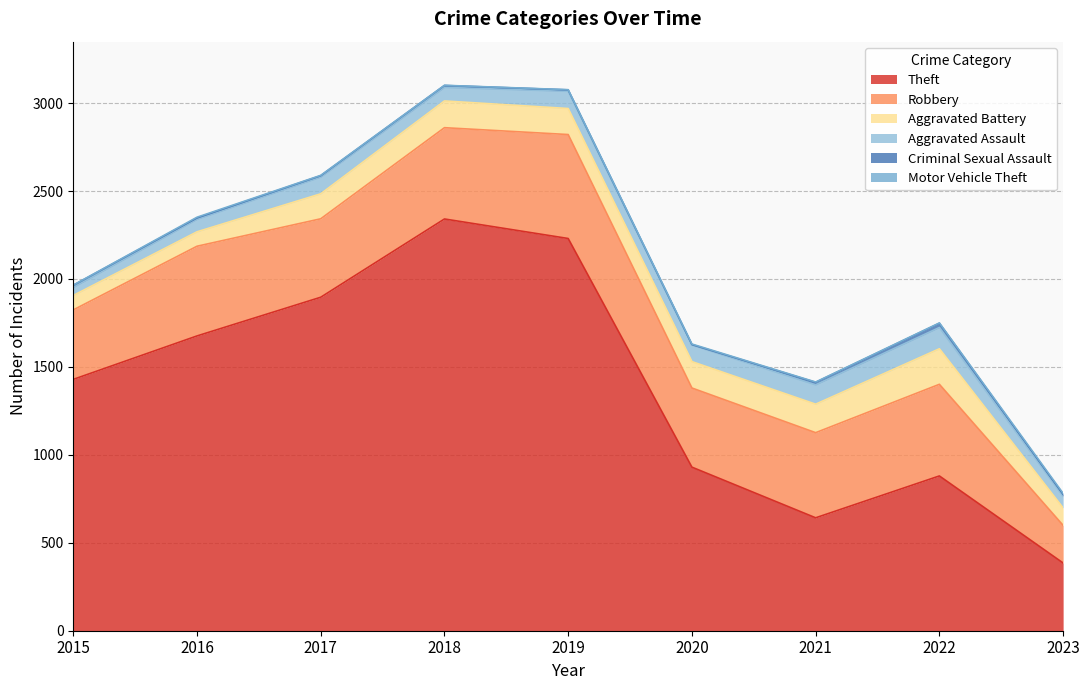

At which label is Motor Vehicle Theft closest to 3?

2020